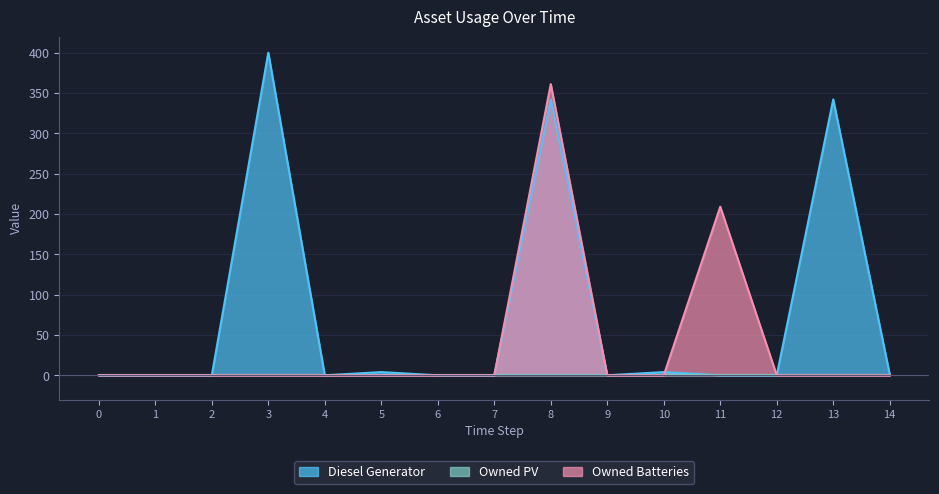

At how many categories does at least one series exceed 54?

4